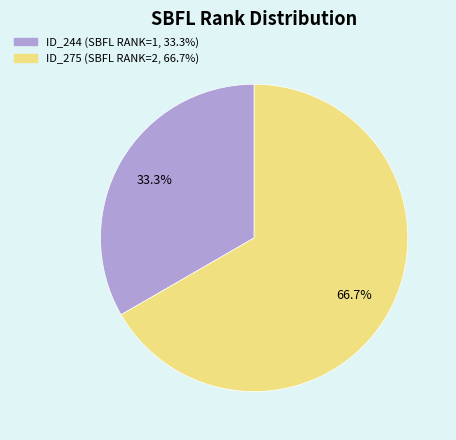

Is there a majority slice in this chart?

Yes